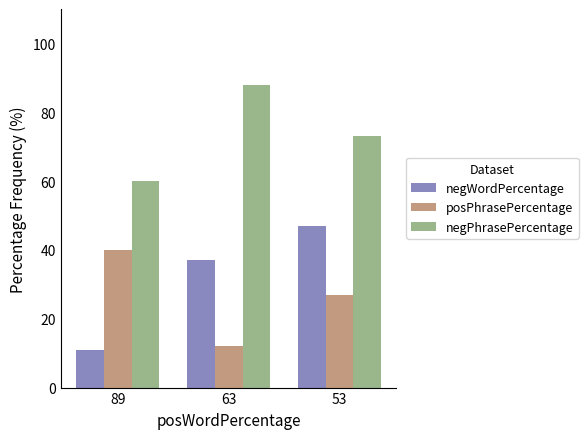

True or false: negPhrasePercentage has a value of 60 at 89.

True